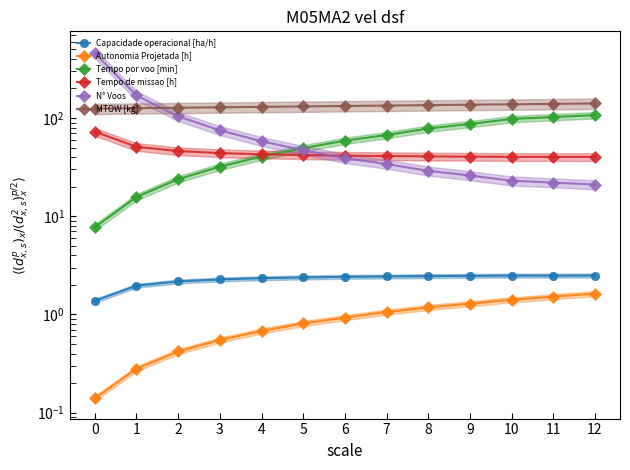

Rank the categories by Tempo por voo [min] value from highest to lowest.

12, 11, 10, 9, 8, 7, 6, 5, 4, 3, 2, 1, 0